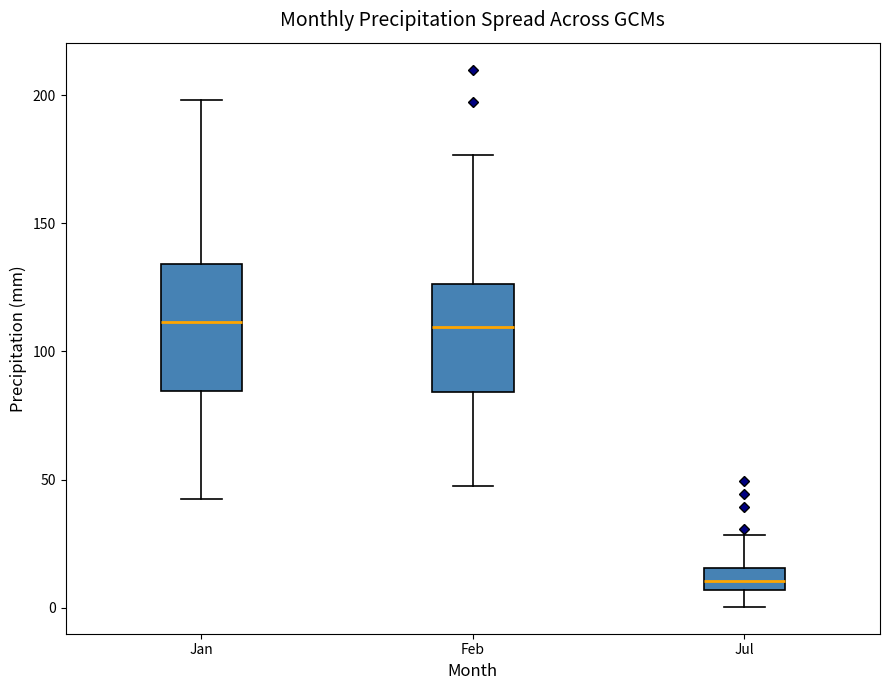

Which box's median line is the lowest?

Jul